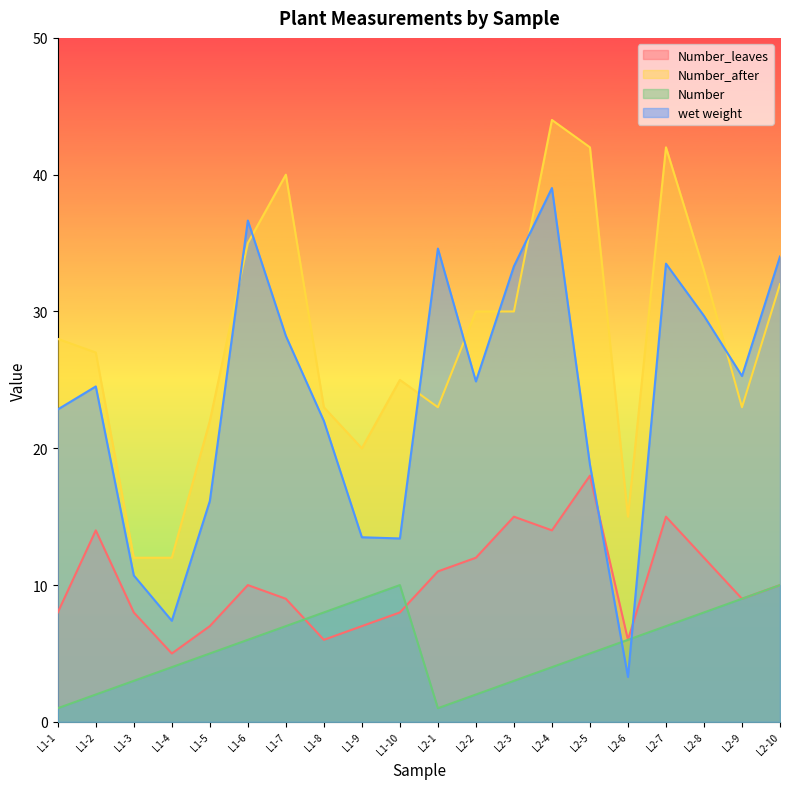

Reading right to left, what are all the values shown in this chart?

Number_leaves: 10.0	9.0	12.0	15.0	6.0	18.0	14.0	15.0	12.0	11.0	8.0	7.0	6.0	9.0	10.0	7.0	5.0	8.0	14.0	8.0
Number_after: 32.0	23.0	33.0	42.0	15.0	42.0	44.0	30.0	30.0	23.0	25.0	20.0	23.0	40.0	35.0	22.0	12.0	12.0	27.0	28.0
wet weight: 34.0	25.3	29.7	33.5	3.3	18.8	39.0	33.3	24.9	34.6	13.4	13.5	22.0	28.2	36.6	16.1	7.4	10.7	24.5	22.8
Number: 10.0	9.0	8.0	7.0	6.0	5.0	4.0	3.0	2.0	1.0	10.0	9.0	8.0	7.0	6.0	5.0	4.0	3.0	2.0	1.0